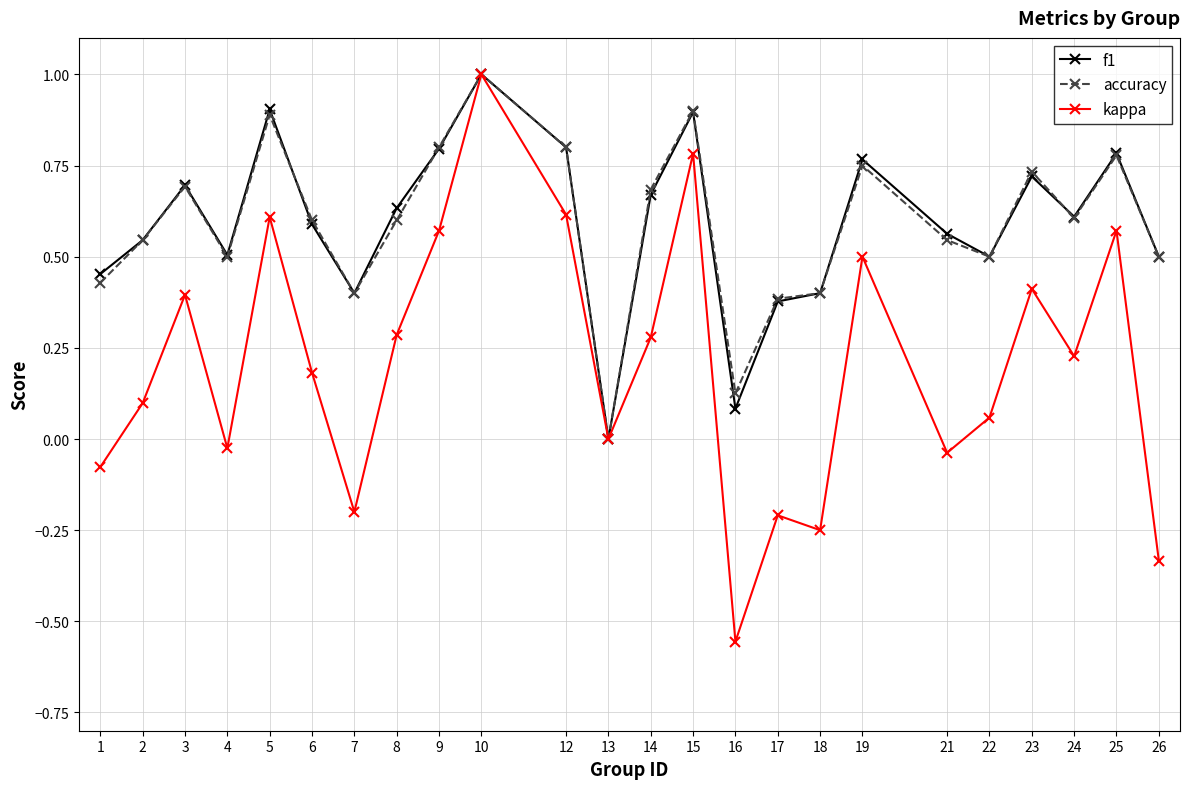

What is the highest value of the accuracy series?

1.0